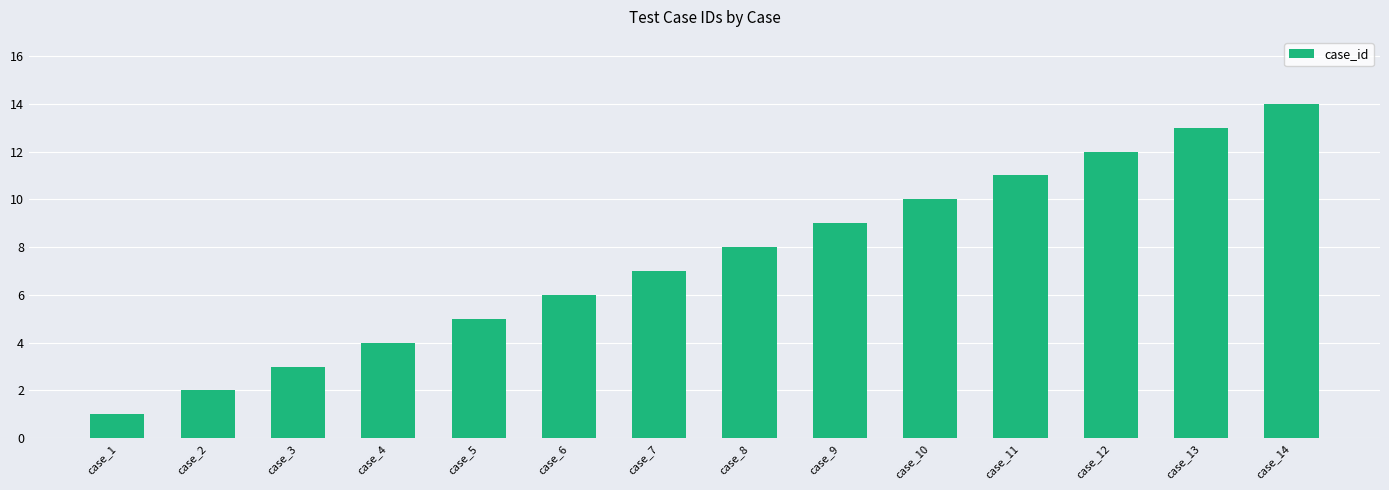

The value at case_4 is 1. True or false?

False